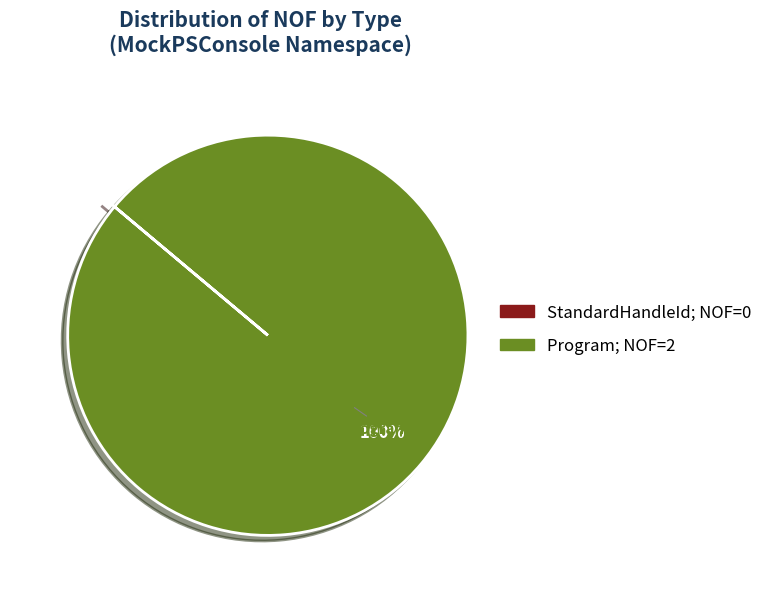

To the nearest percent, what is the average slice percentage?

50%